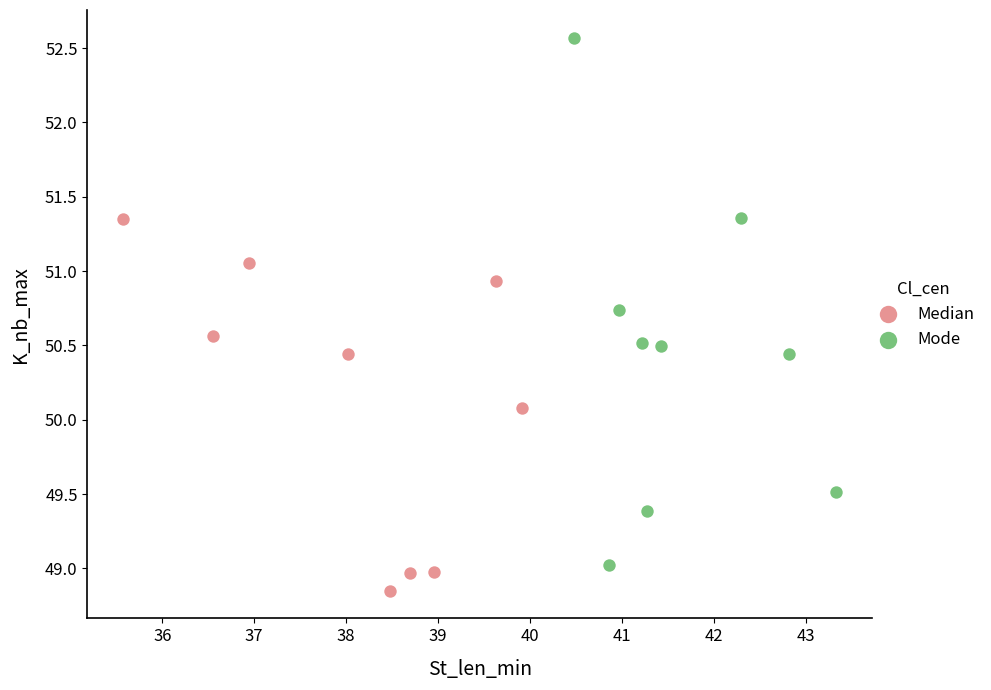

Which series reaches the maximum Y coordinate?

Mode